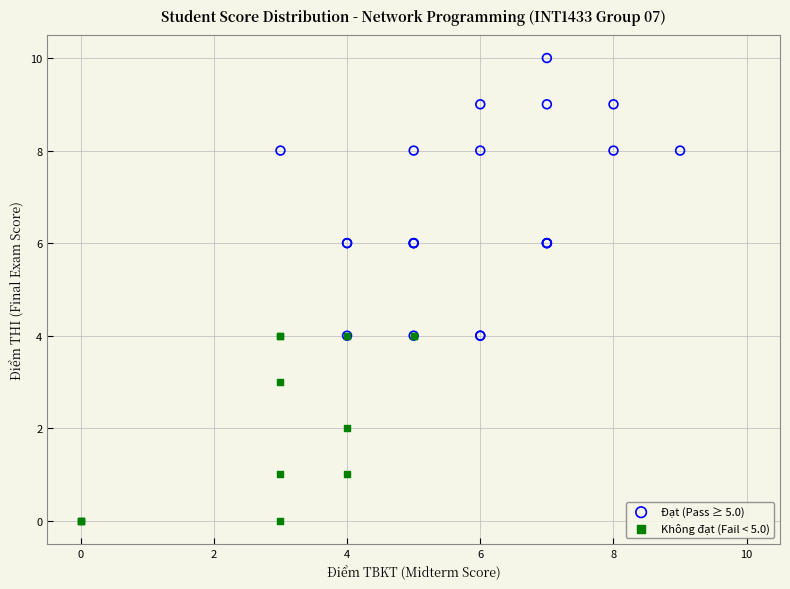

Which series contains the lowest Y value?

Không đạt (Fail < 5.0)